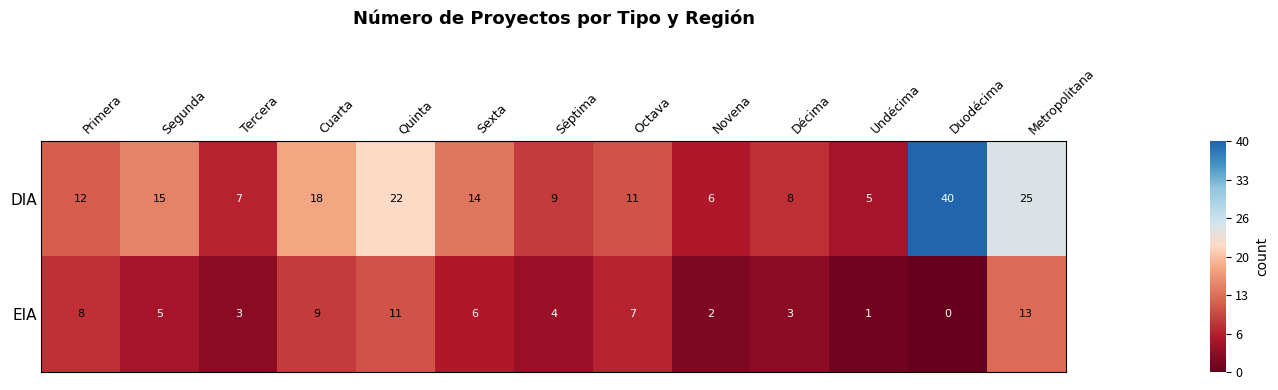

What is the maximum value shown in the chart?

40